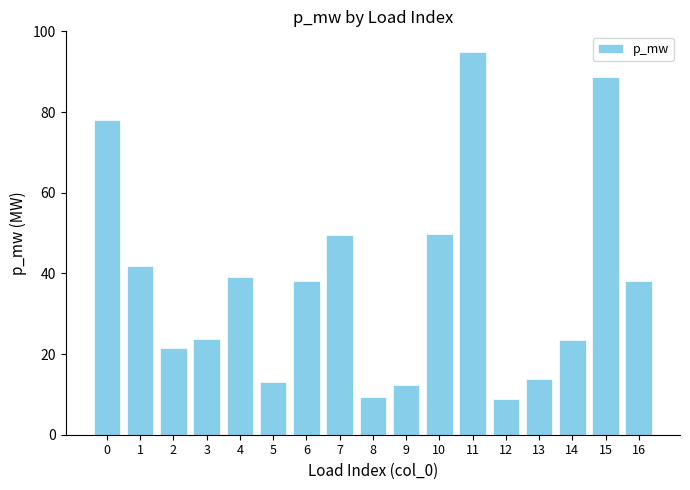

Which category has the highest value across all series?

11